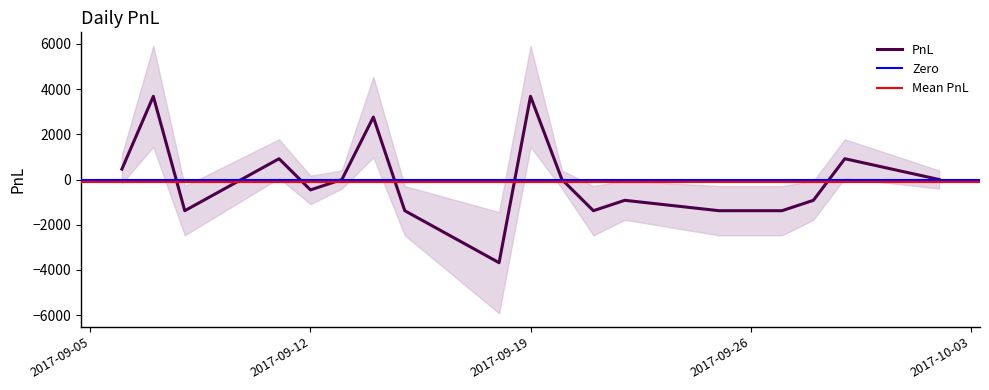

Where does the data first go above -460?

2017-09-06